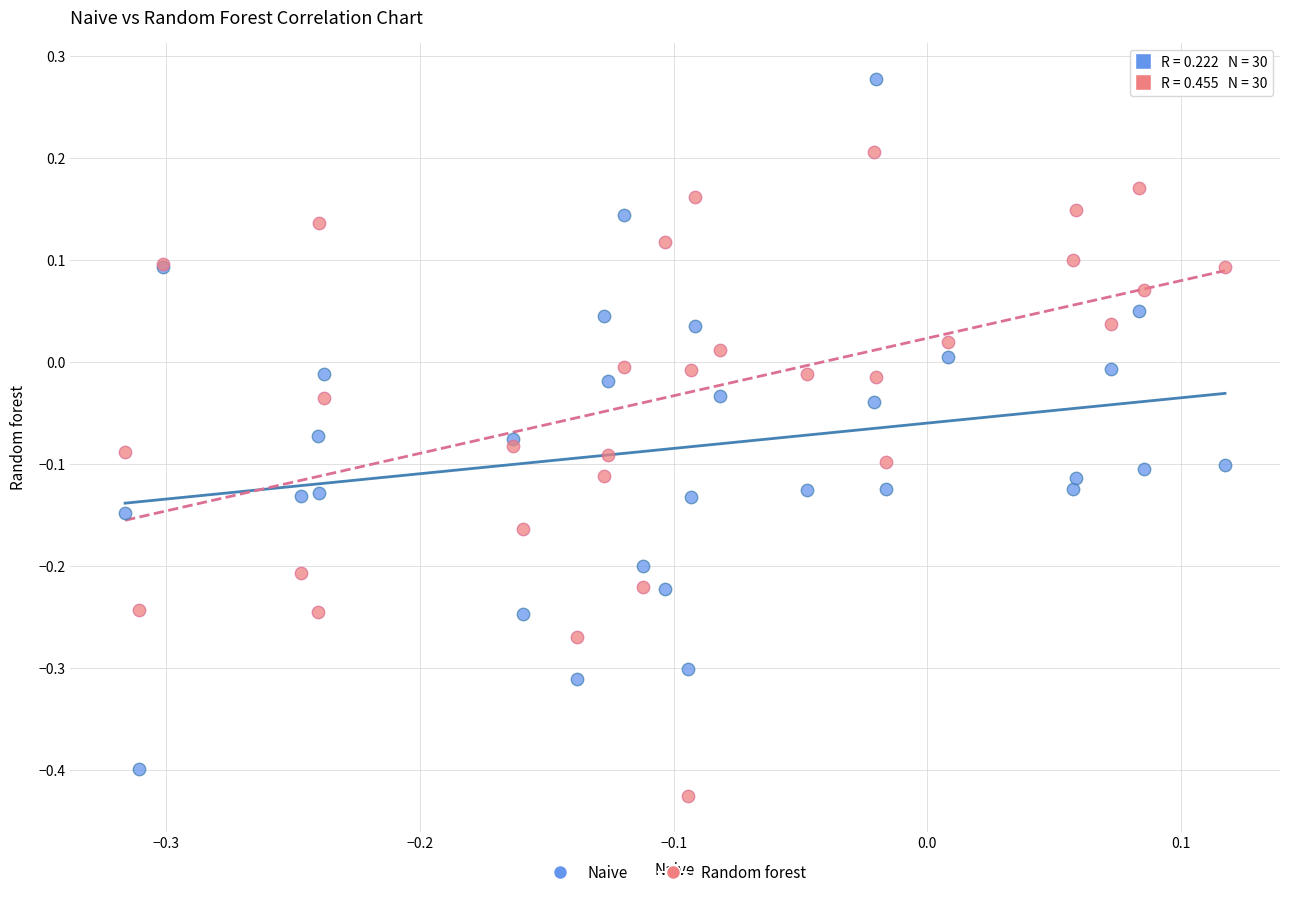

What is the X range (max minus min) for the scatter plot?

0.4